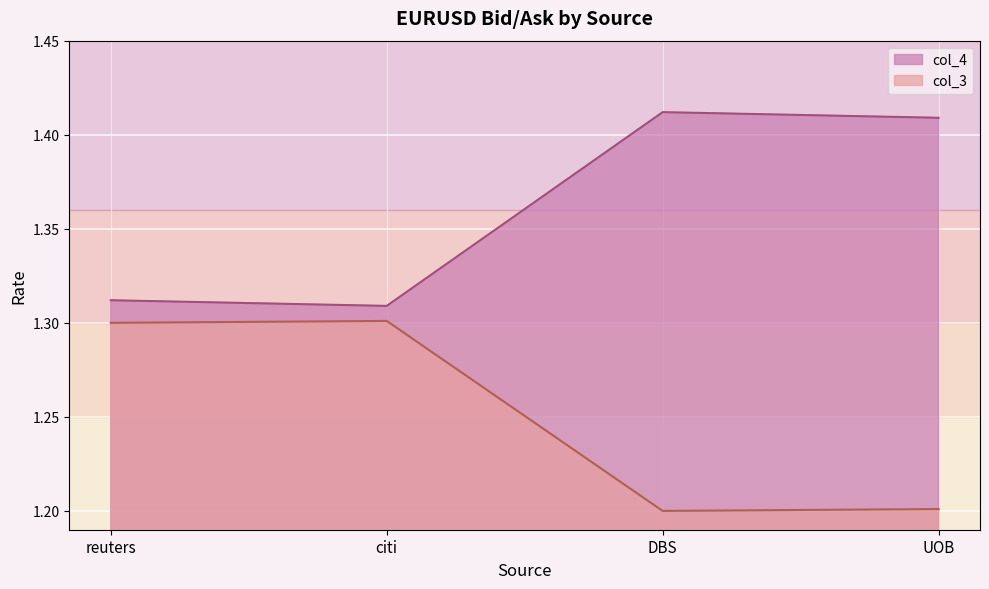

True or false: col_4 and col_3 cross at least once.

False